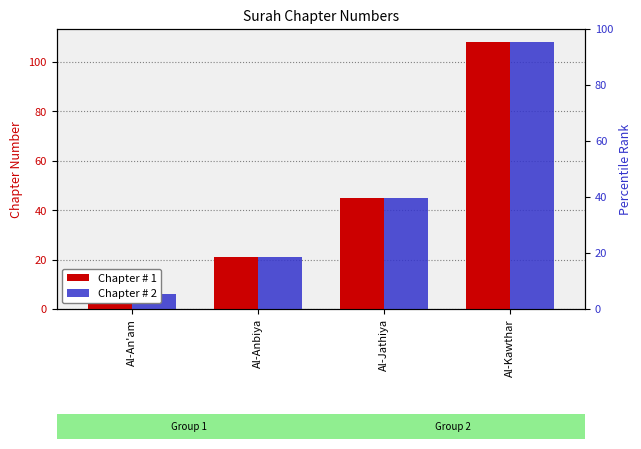

What is the label of the 1st bar from the left?

Al-An'am